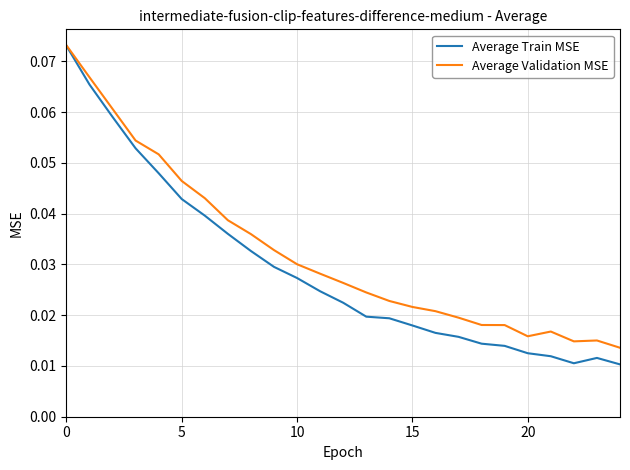

List the series in order of their overall mean, highest first.

Average Validation MSE, Average Train MSE